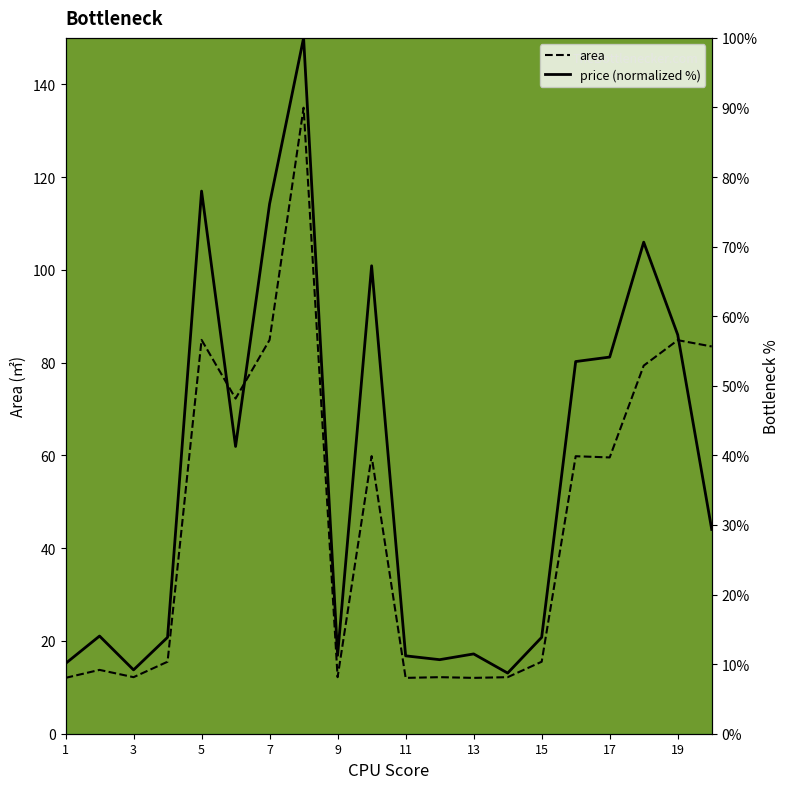

Which series has the largest total across all categories?

area